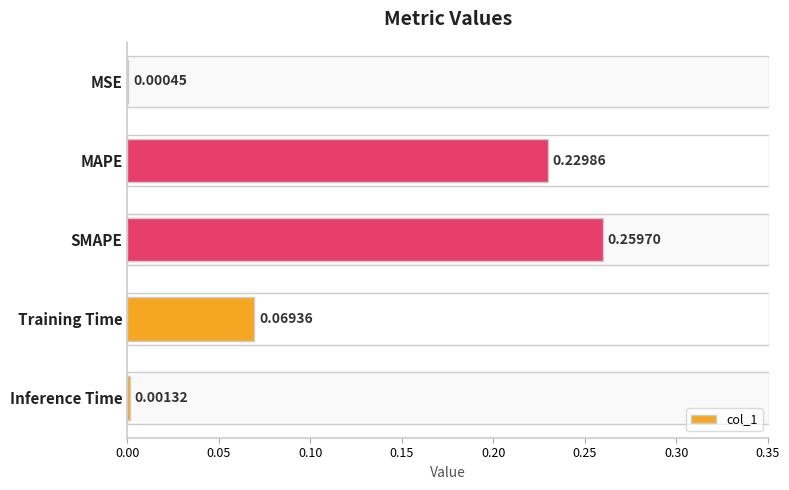

What is the change in value from MSE to MAPE?

+0.2